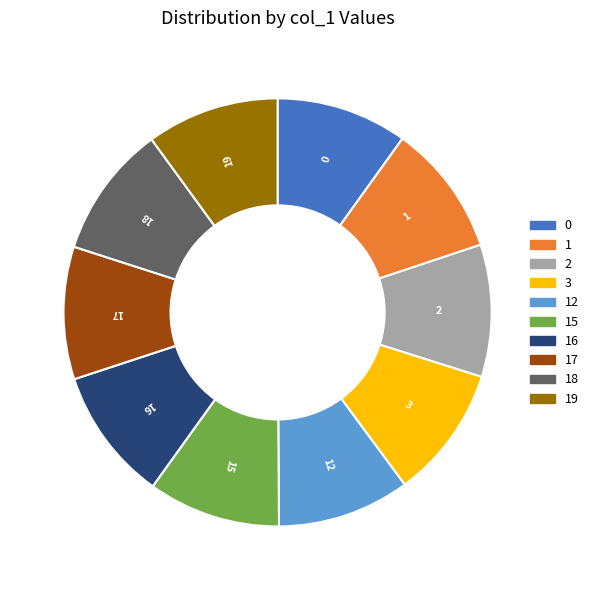

Is there a majority slice in this chart?

No